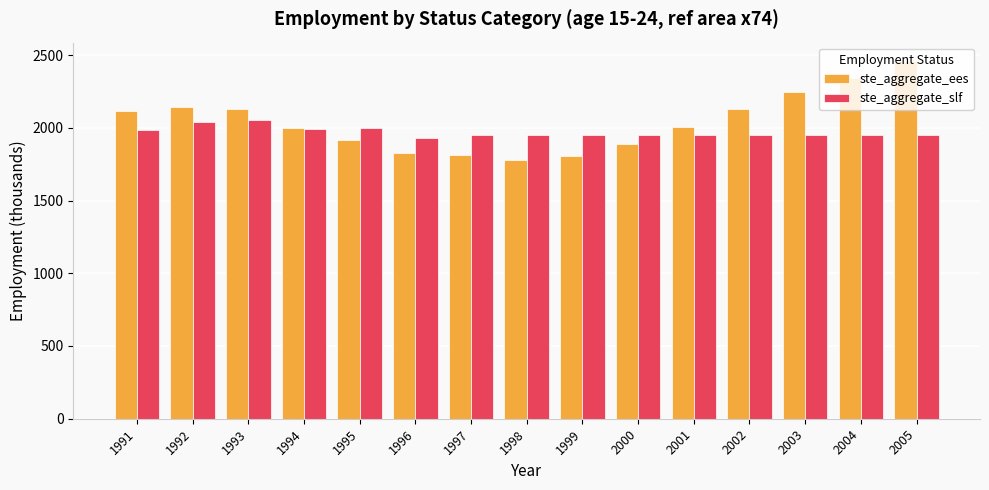

Rank the series by their maximum value, from highest to lowest.

ste_aggregate_ees, ste_aggregate_slf